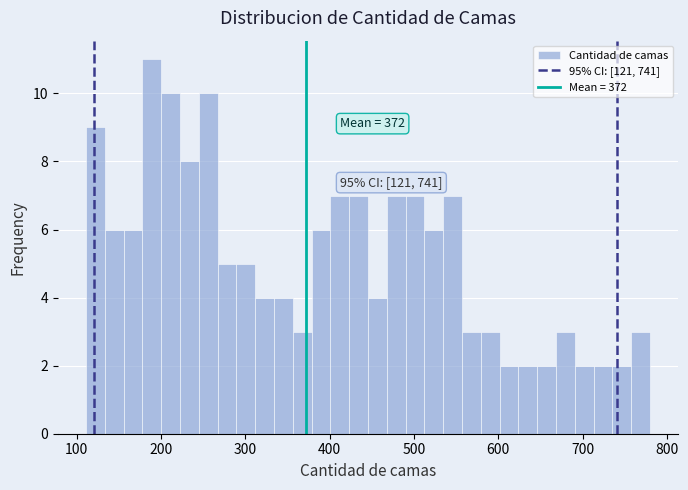

Read against the x-axis, roughly where is the centre of the tallest bar?

190